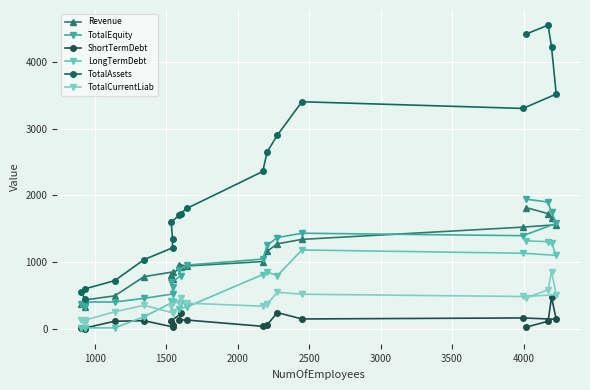

The TotalCurrentLiab series shows 404.0 at 3500. True or false?

False